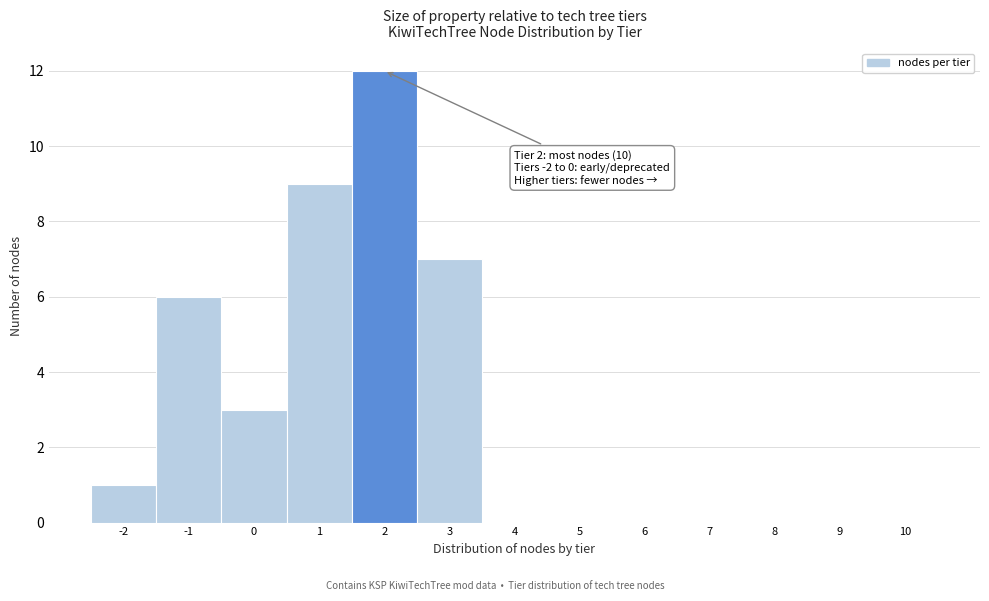

Over which range of the x-axis is the bar tallest?

1.5 to 2.5